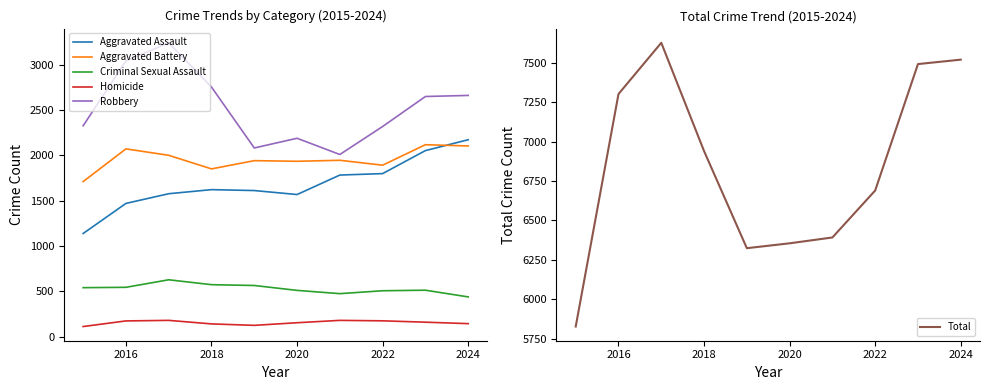

What is the value of the Aggravated Battery point at the 10th from the left?

2104